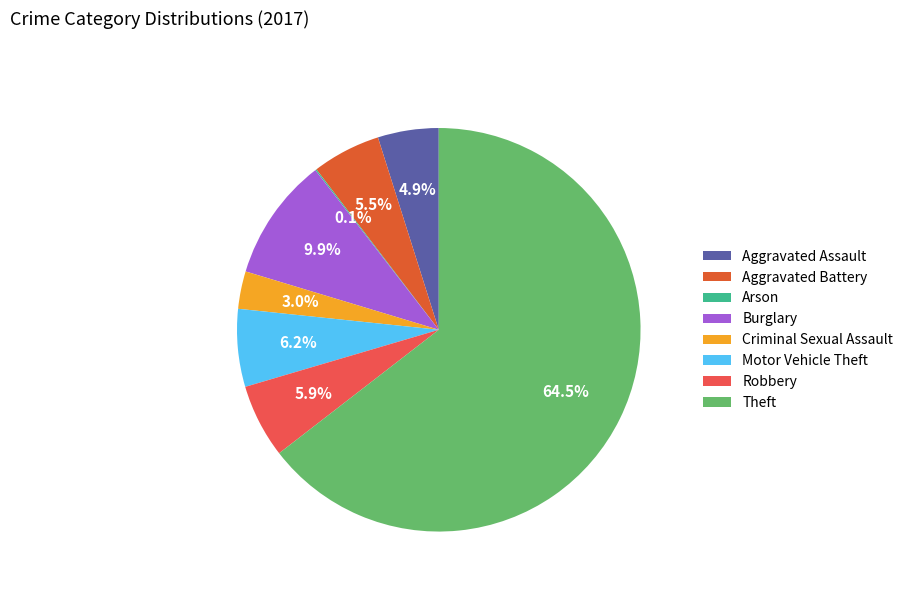

To the nearest percent, what is the difference between the largest and smallest slice percentages?

64%